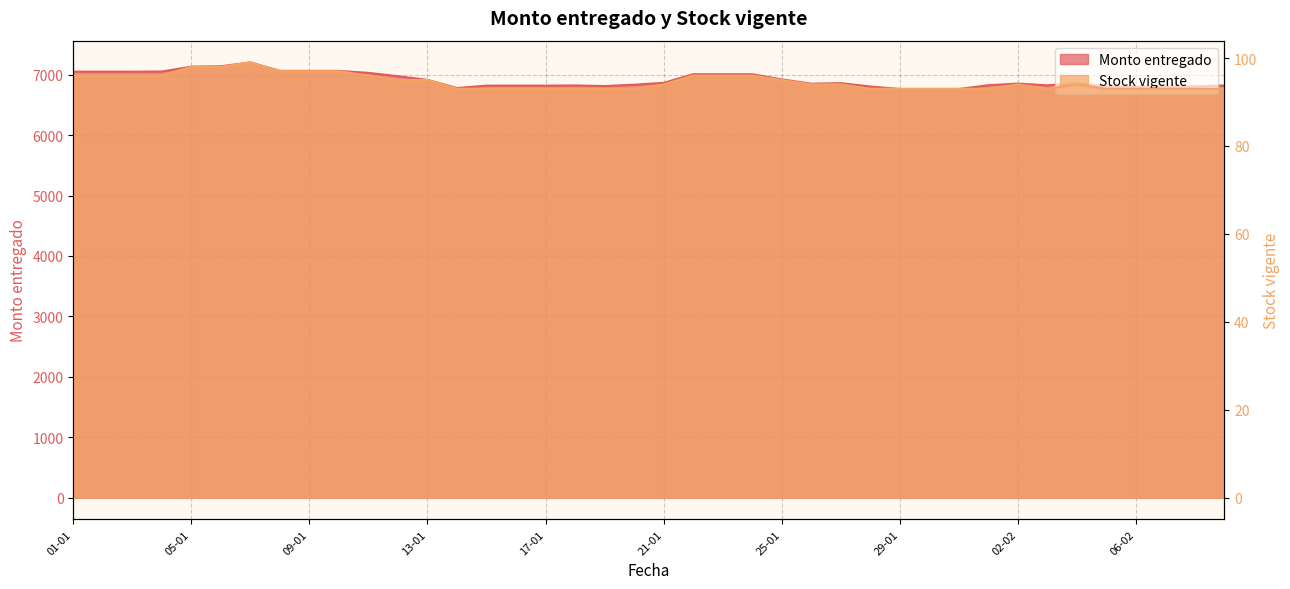

Rank the categories by Monto entregado value from highest to lowest.

07-01, 06-01, 05-01, 08-01, 09-01, 10-01, 04-01, 01-01, 02-01, 03-01, 11-01, 22-01, 23-01, 24-01, 12-01, 25-01, 13-01, 21-01, 04-02, 27-01, 02-02, 26-01, 20-01, 01-02, 03-02, 18-01, 09-02, 15-01, 16-01, 17-01, 19-01, 08-02, 28-01, 05-02, 06-02, 07-02, 14-01, 29-01, 30-01, 31-01